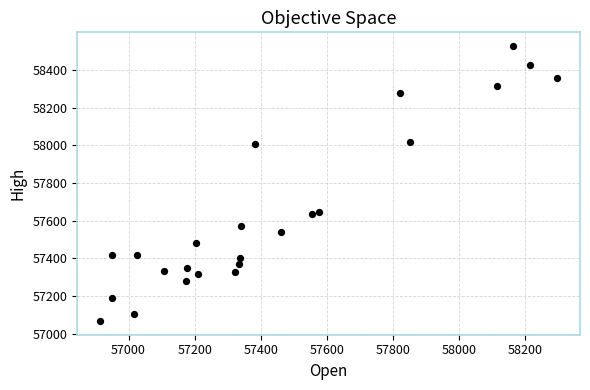

What is the range of Y values (max minus min)?

1458.9